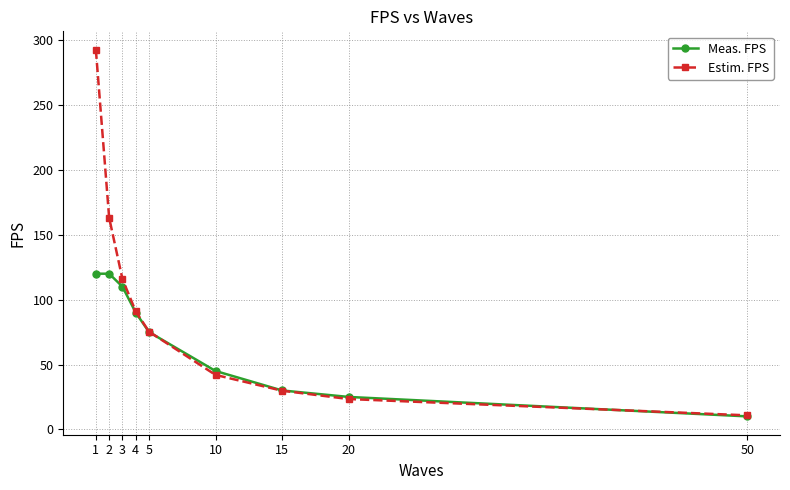

Count the number of categories in the chart.

9